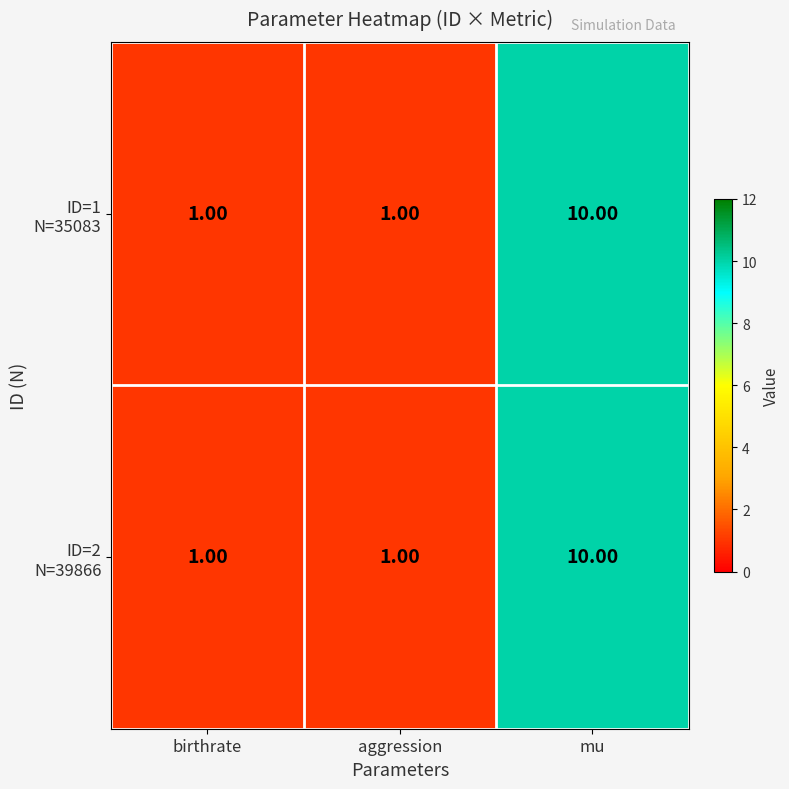

At which category is the sum across all series the highest?

mu